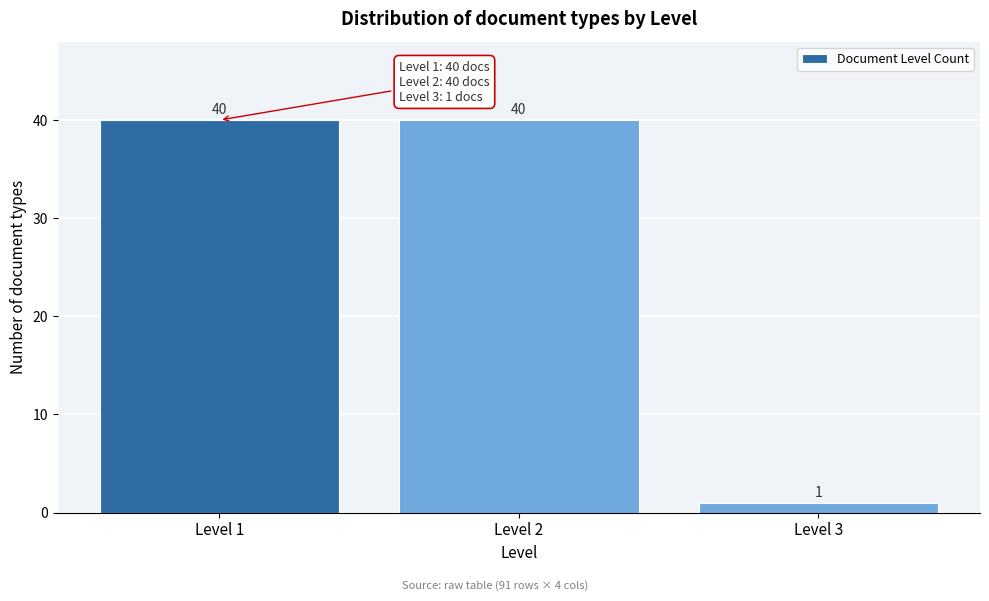

Reading left to right, transcribe all the data shown in this chart.

Level 1=40	Level 2=40	Level 3=1